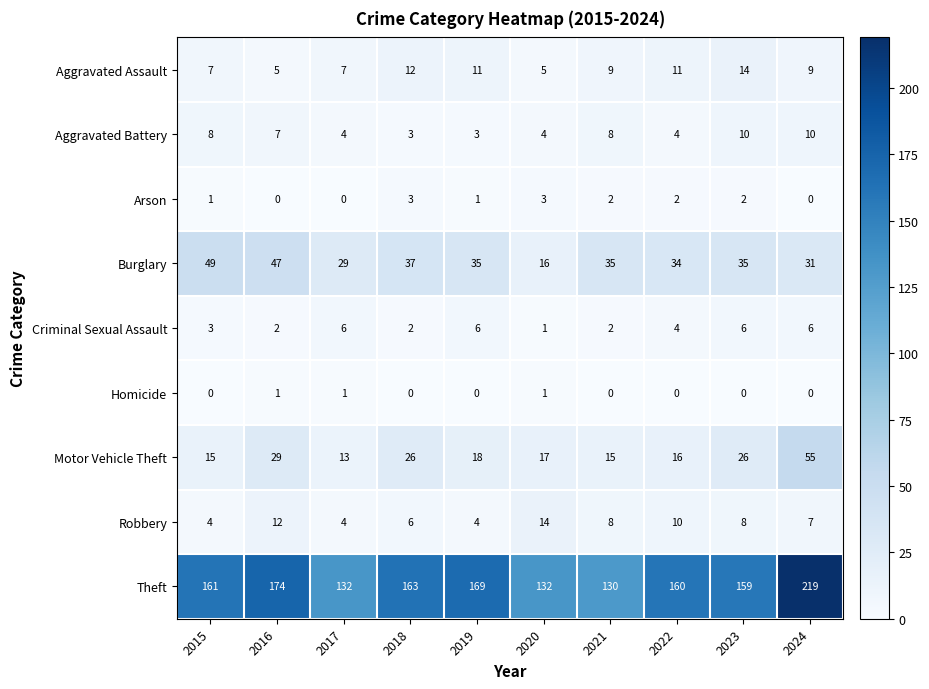

Is the value of Aggravated Assault at 2019 greater than the value of Arson at 2017?

Yes